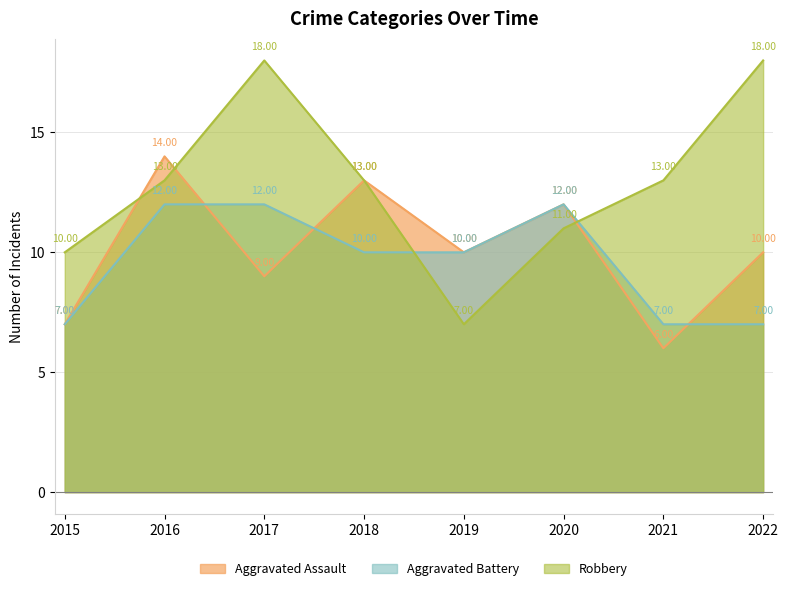

Where is the first local minimum for Robbery?

2019